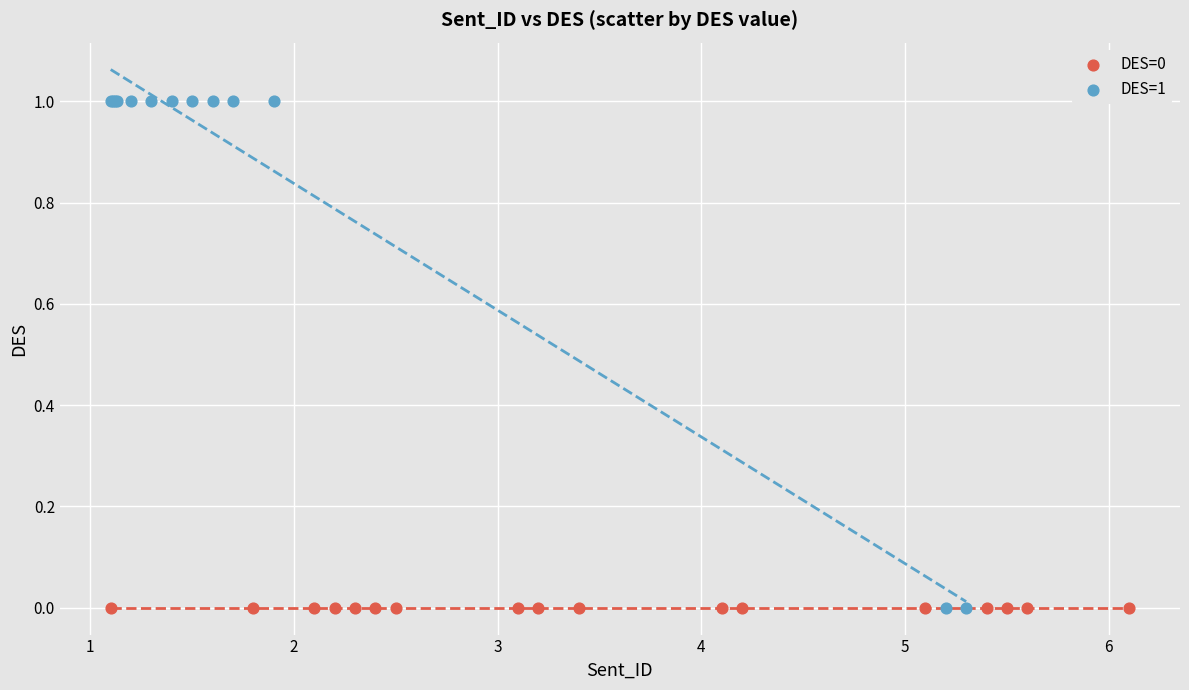

Which series reaches the maximum Y coordinate?

DES=1